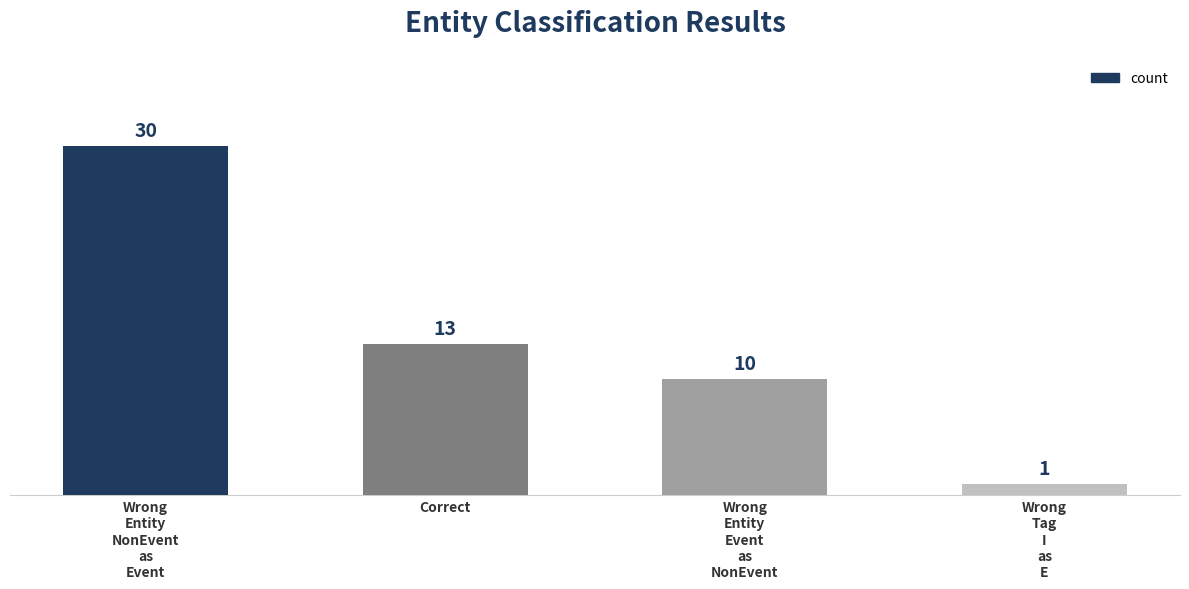

What is the minimum value shown in the chart?

1